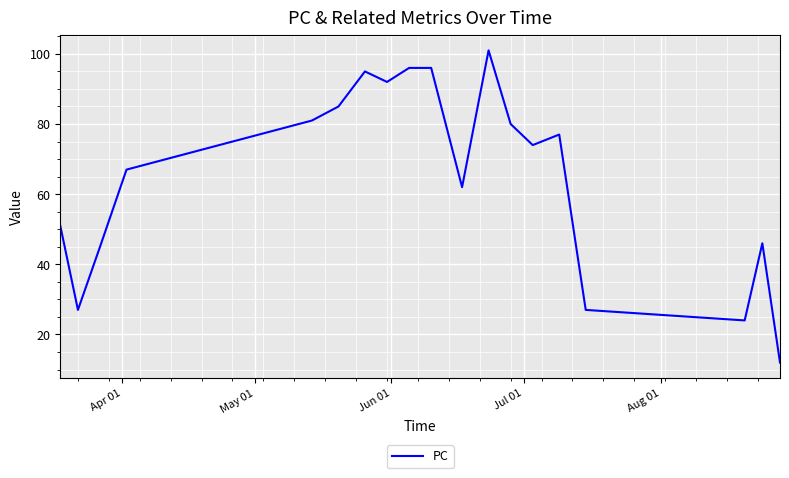

What is the difference between the maximum and minimum values?

89